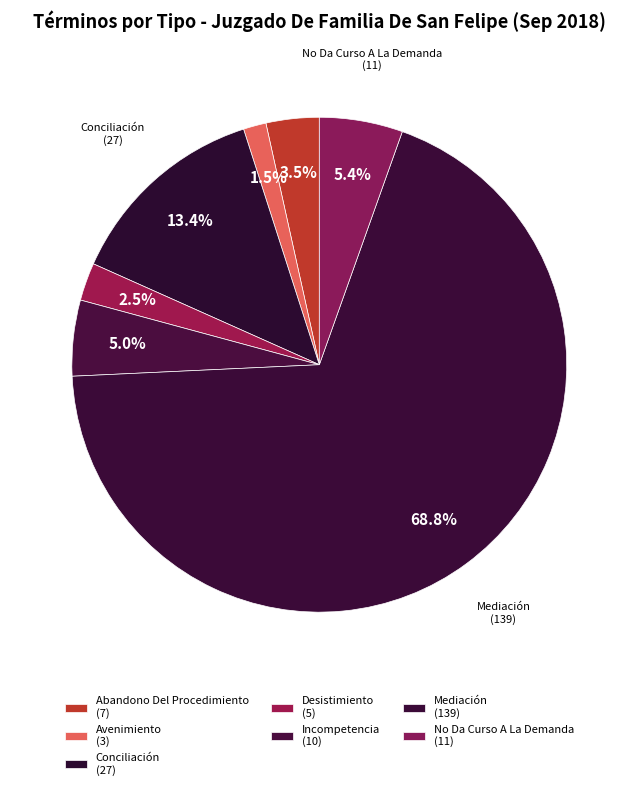

What is the total percentage of Desistimiento and No Da Curso A La Demanda?

7.9%